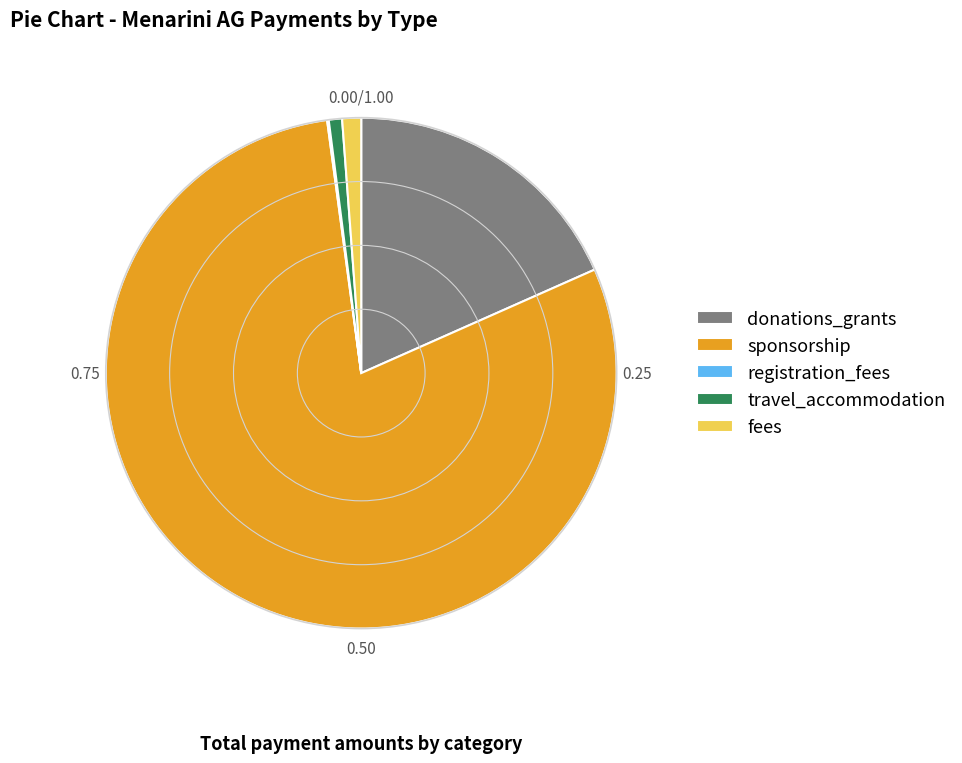

Is there a majority slice in this chart?

Yes